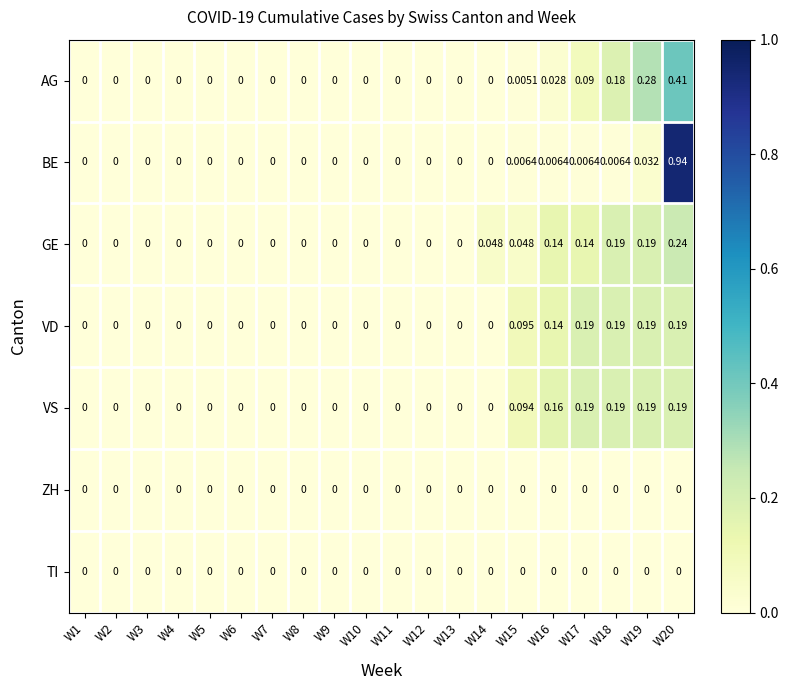

Which series has the largest total across all categories?

VS